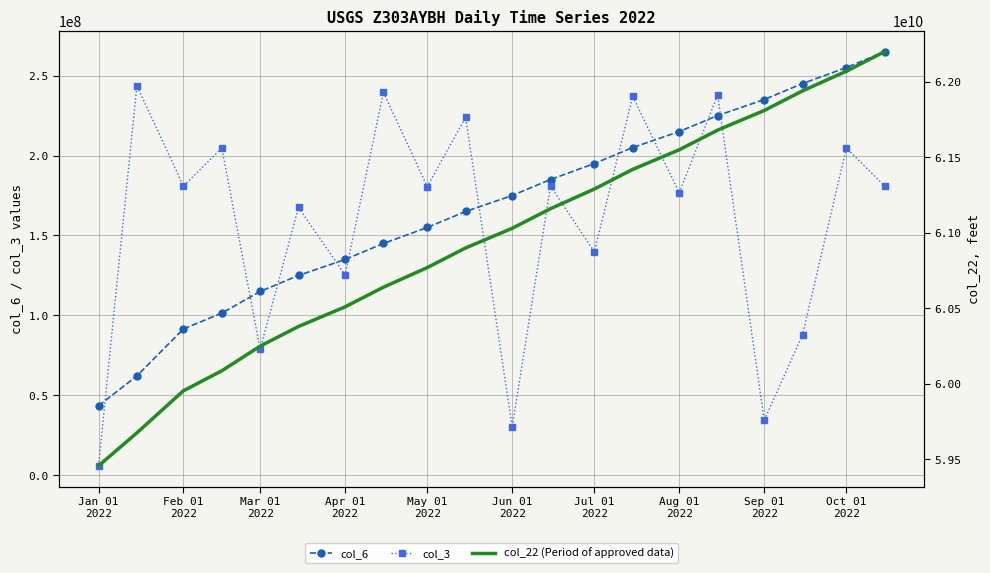

True or false: col_3 has more than 1 points higher than both neighbors.

True